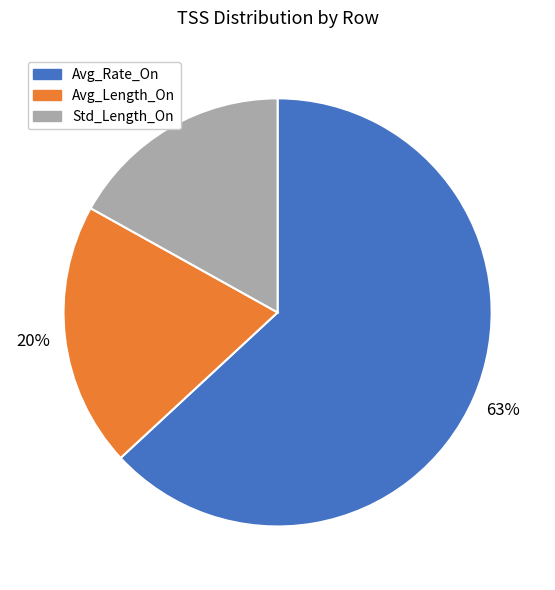

Is the sum of Std_Length_On and Avg_Rate_On greater than half?

Yes